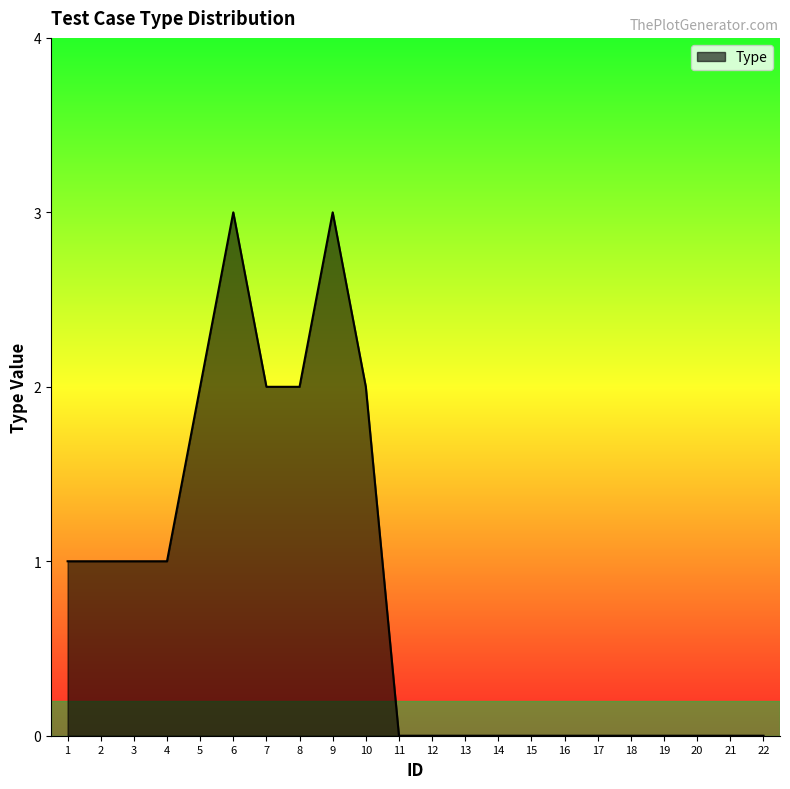

What is the ratio of the value at 5 to the value at 1?

2.0